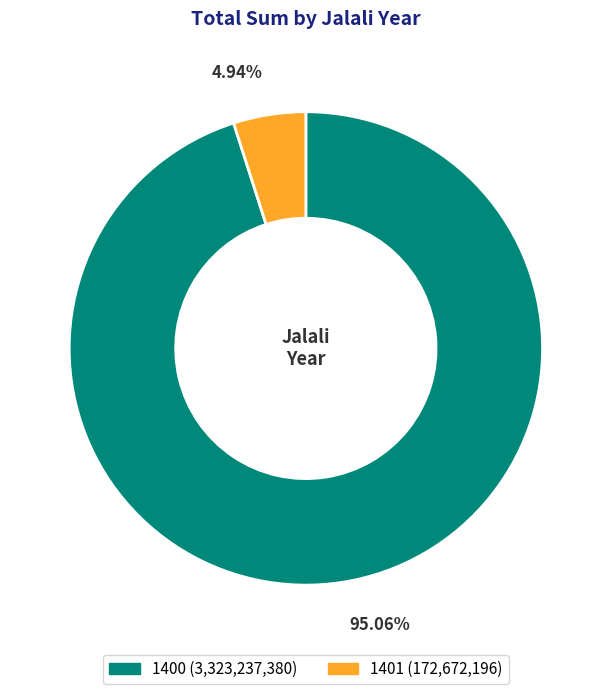

Does any single category account for the majority?

Yes